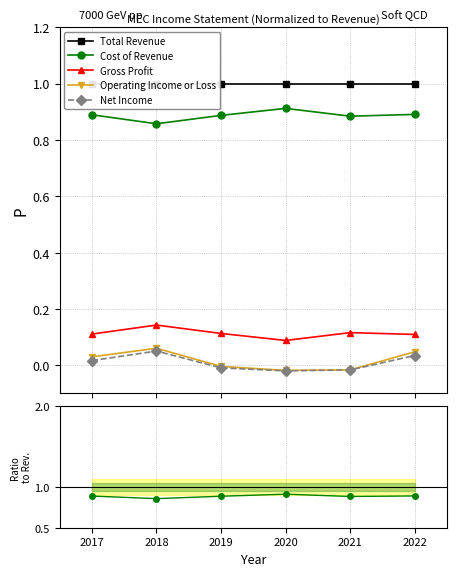

True or false: Cost of Revenue and Gross Profit cross at least once.

False